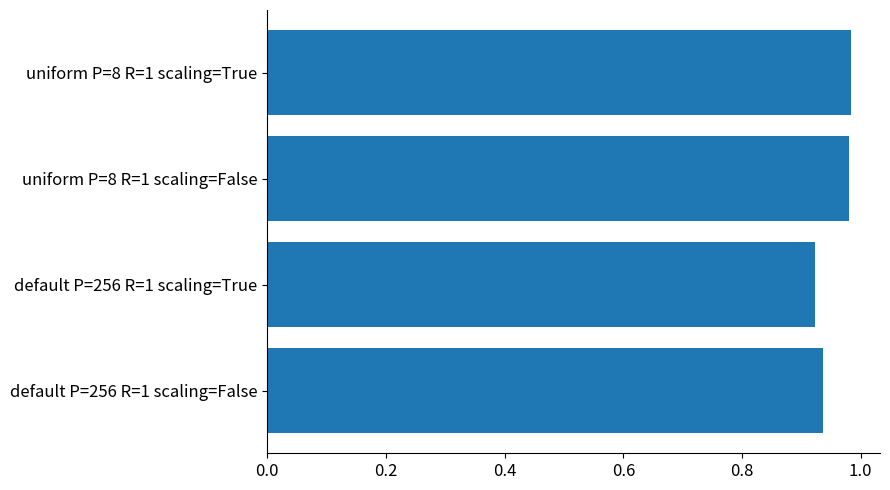

Count the values in the range 0 to 1.

4